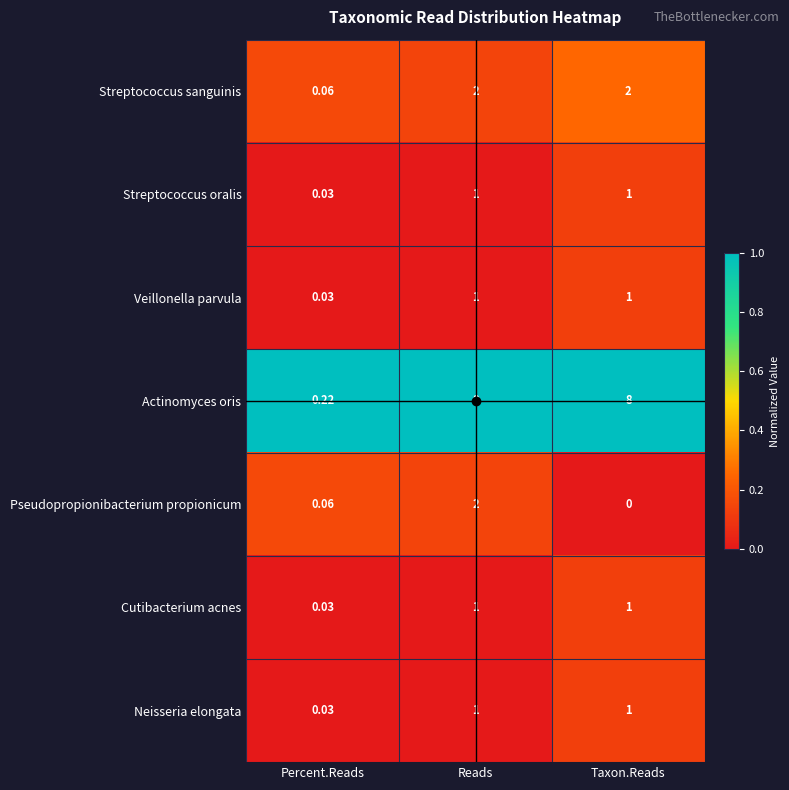

Count the number of data series in this chart.

7